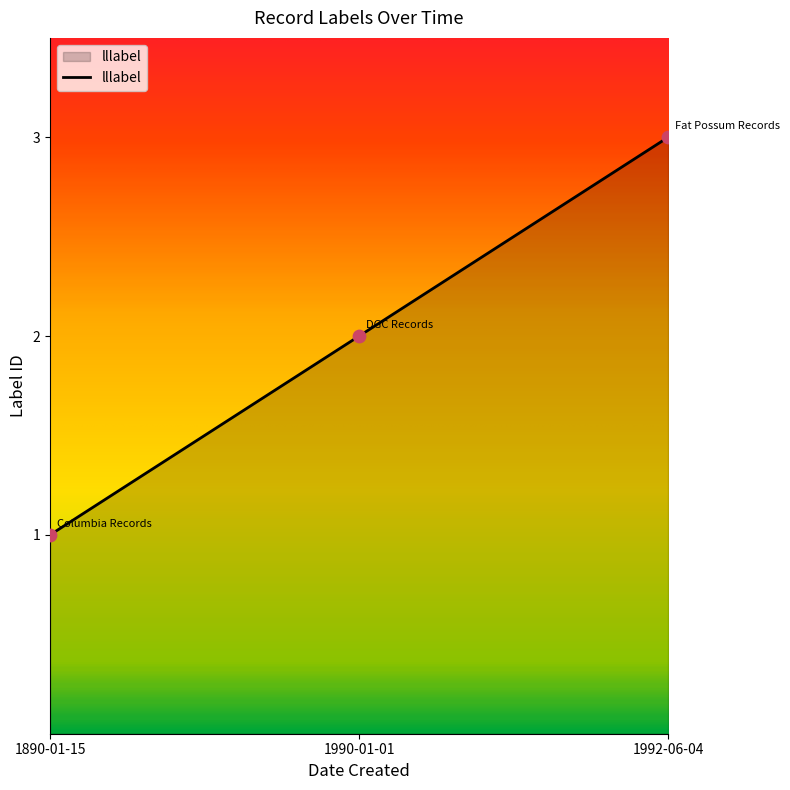

Which has a higher value, 1992-06-04 or 1890-01-15?

1992-06-04